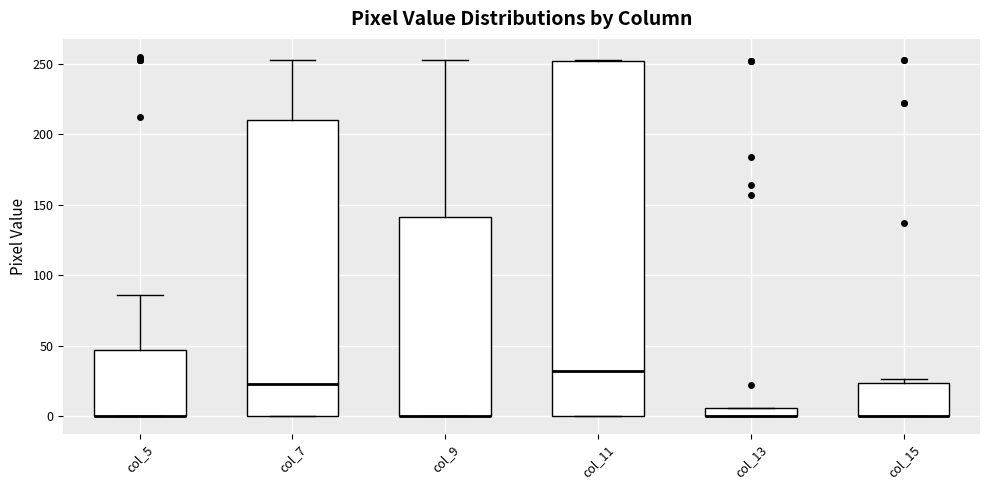

Which box is the tallest, from its lower edge to its upper edge?

col_11